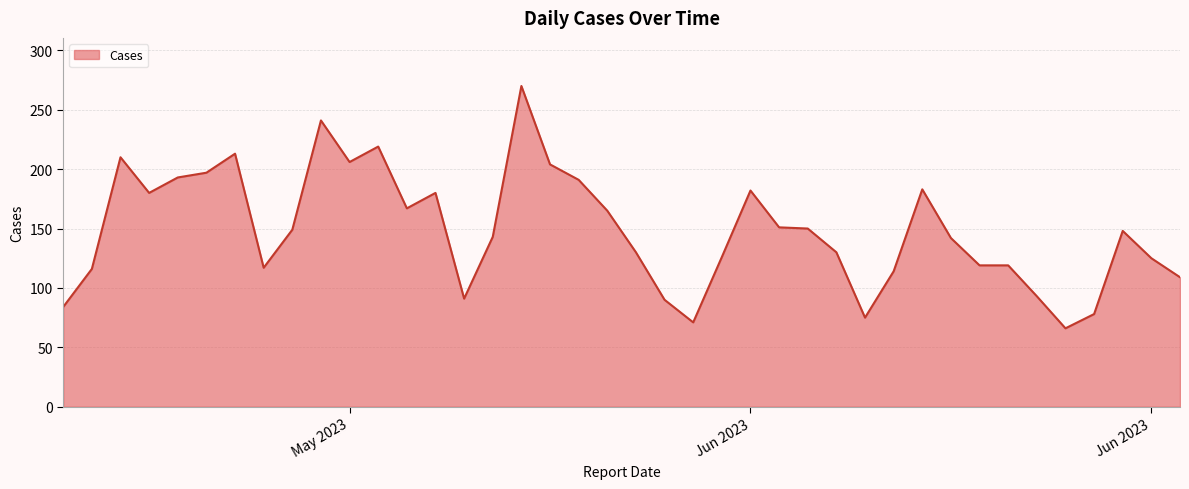

What is the minimum value shown in the chart?

66